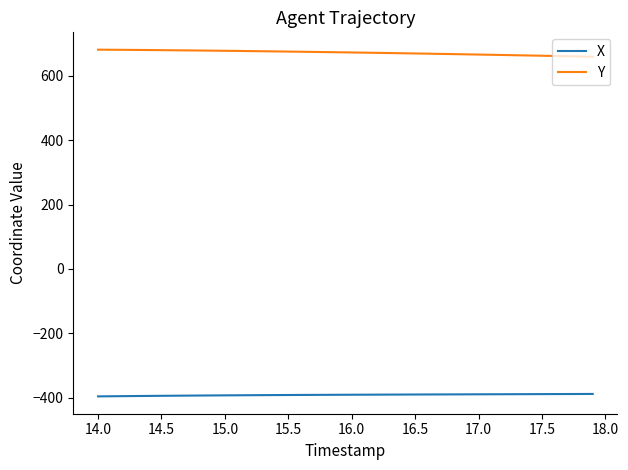

List the series in order of their overall mean, highest first.

Y, X